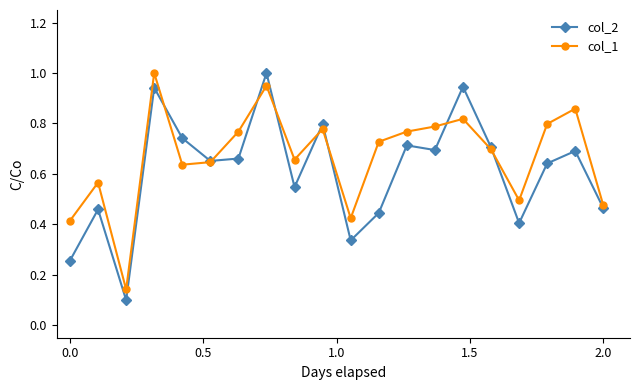

Which series has the widest spread of values?

col_2